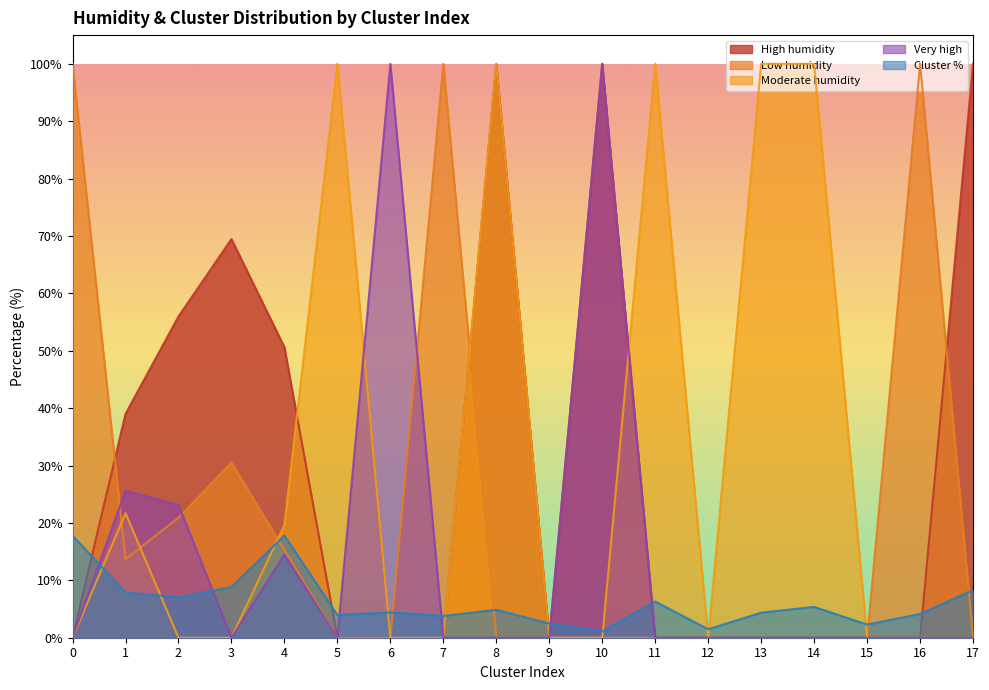

Count the number of data series in this chart.

5